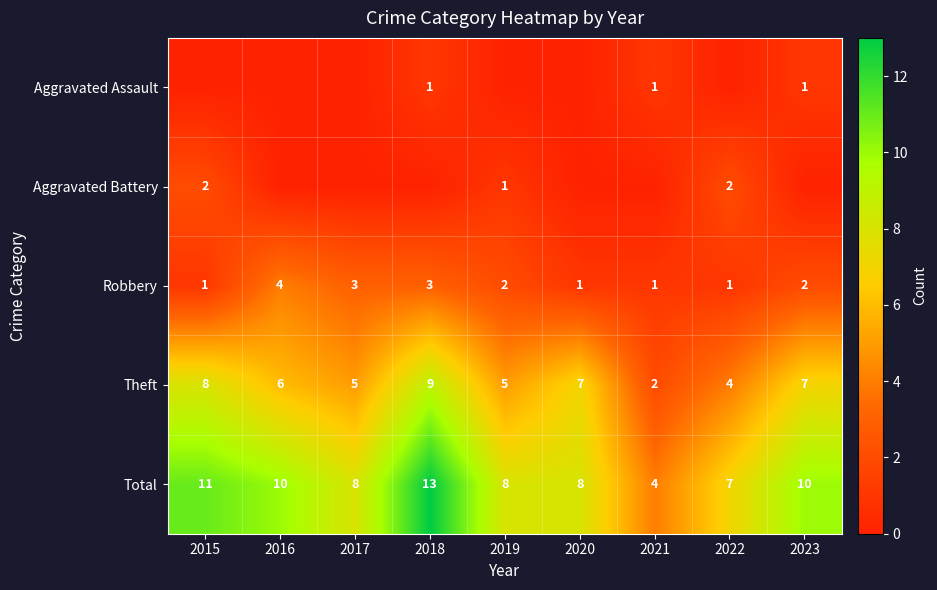

True or false: Total has a value of 14 at 2020.

False